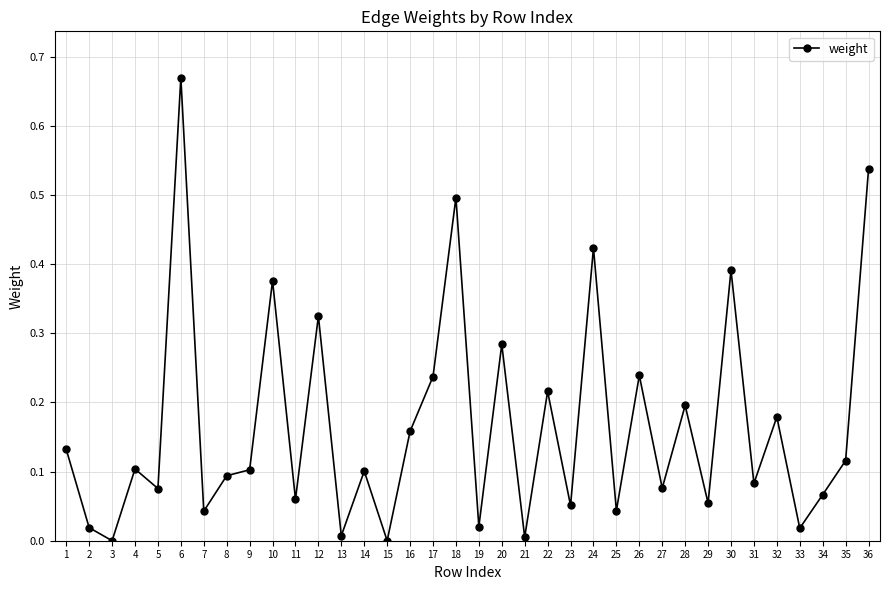

Which label corresponds to the largest value in the chart?

6